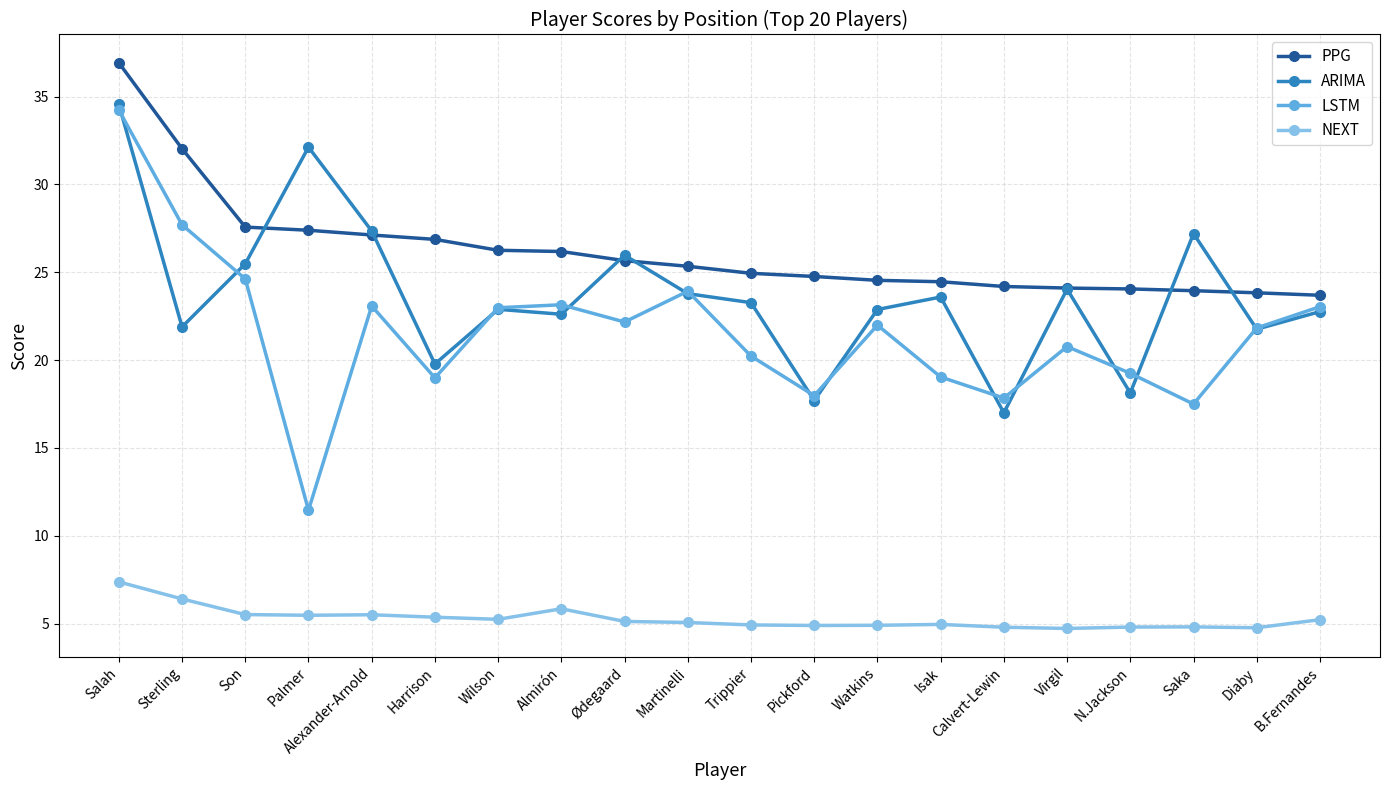

Between which two adjacent categories do PPG and ARIMA first intersect?

Son and Palmer